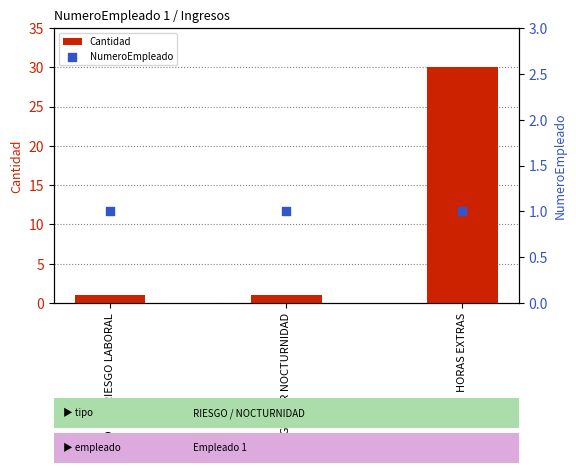

At which category is the sum across all series the highest?

HORAS EXTRAS